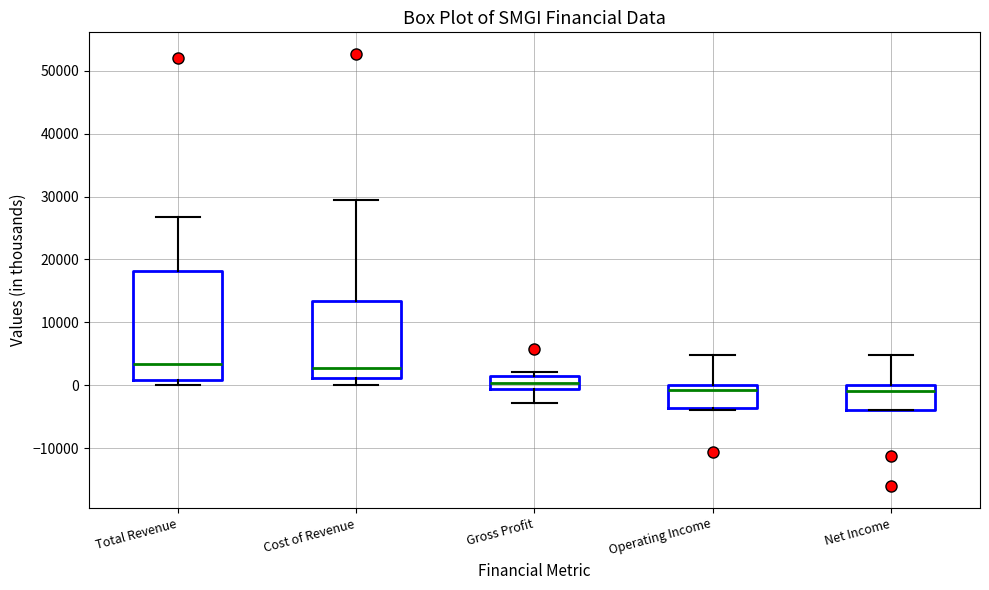

Where does the upper whisker of the box for Net Income end on the y-axis? The values are not printed on the chart, so give them approximately, as read against the axis.

5000